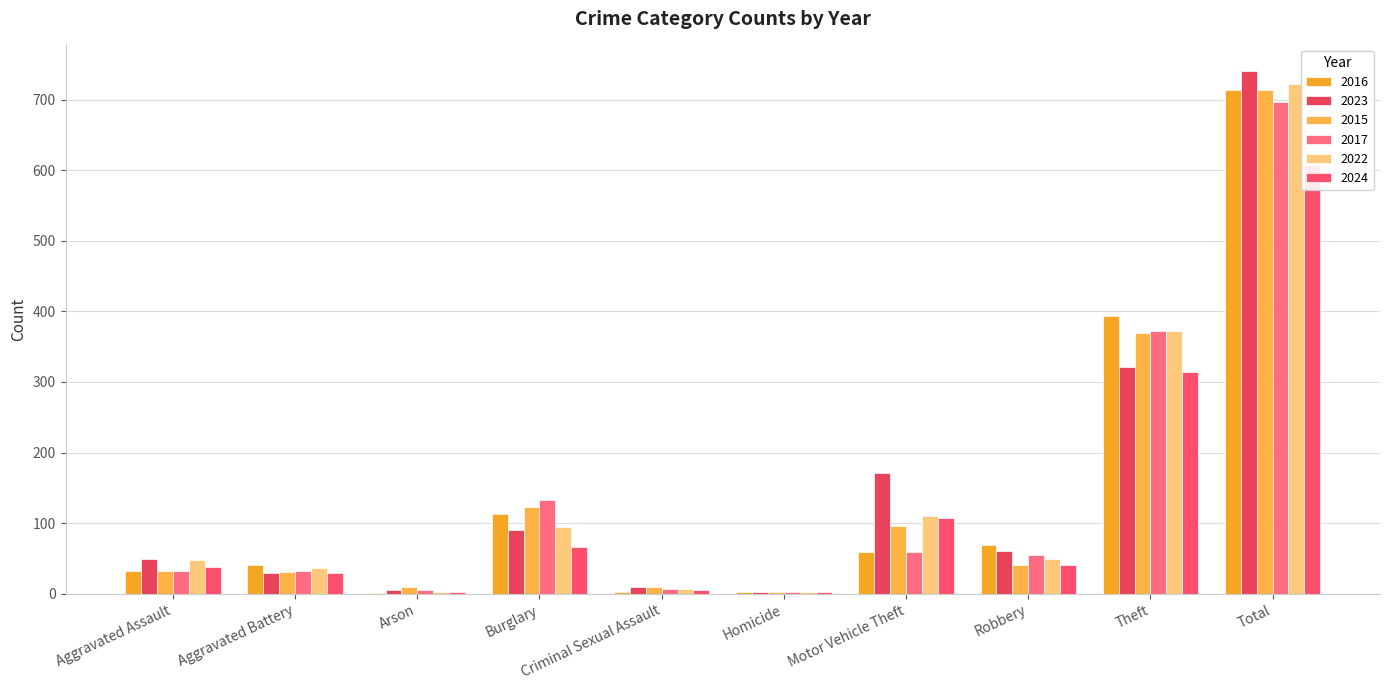

What is the difference between the maximum and minimum values in the 2015 series?

710